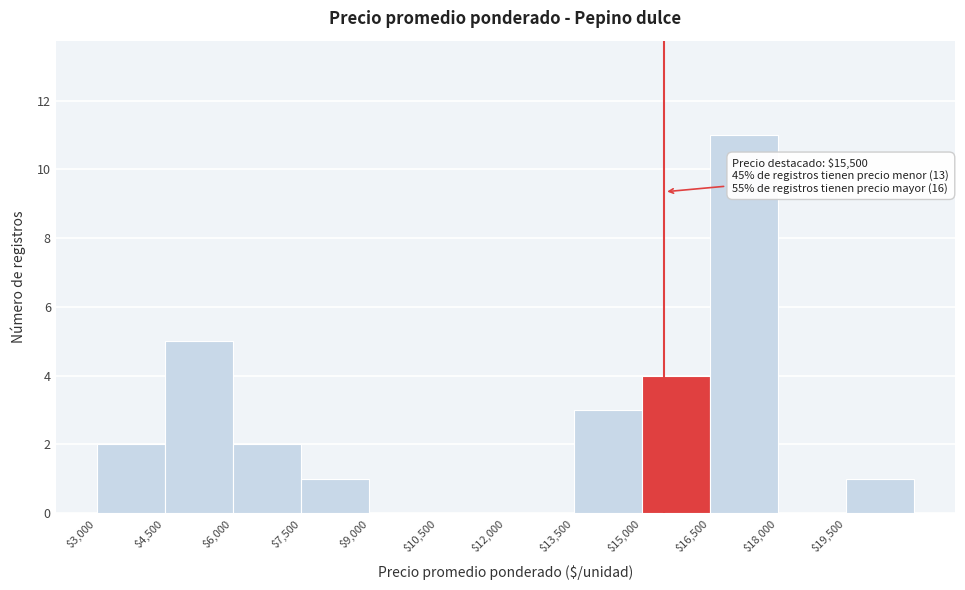

Over which range of the x-axis is the bar tallest?

16500 to 18000